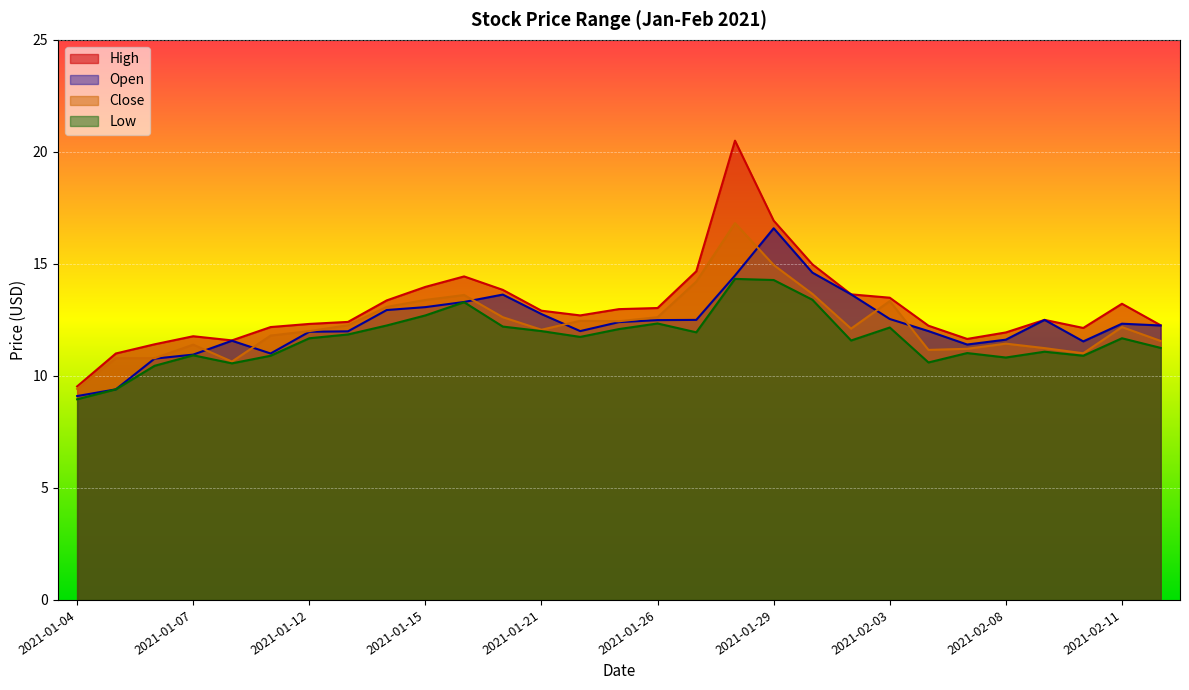

Read the Low value at 2021-01-27.

11.9